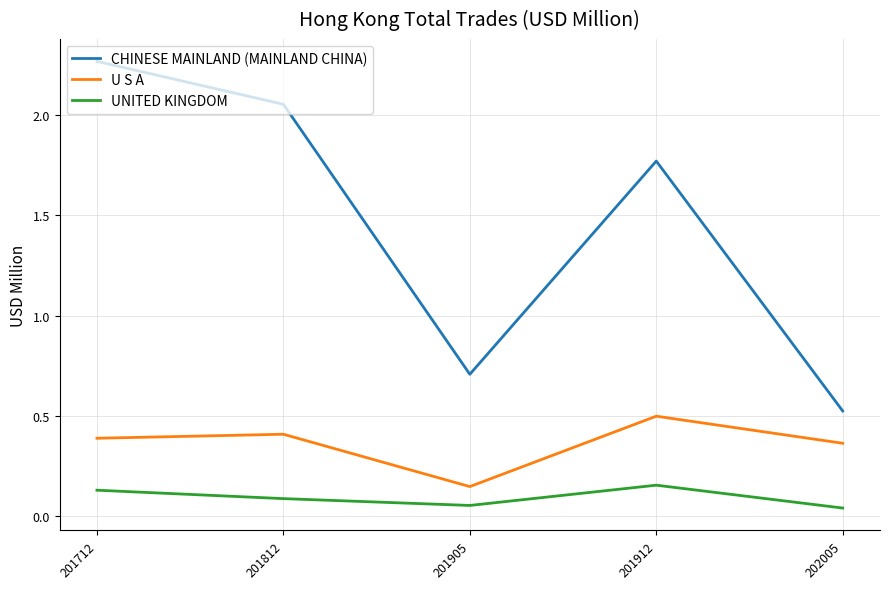

What are all the series names shown in the legend?

CHINESE MAINLAND (MAINLAND CHINA), U S A, UNITED KINGDOM